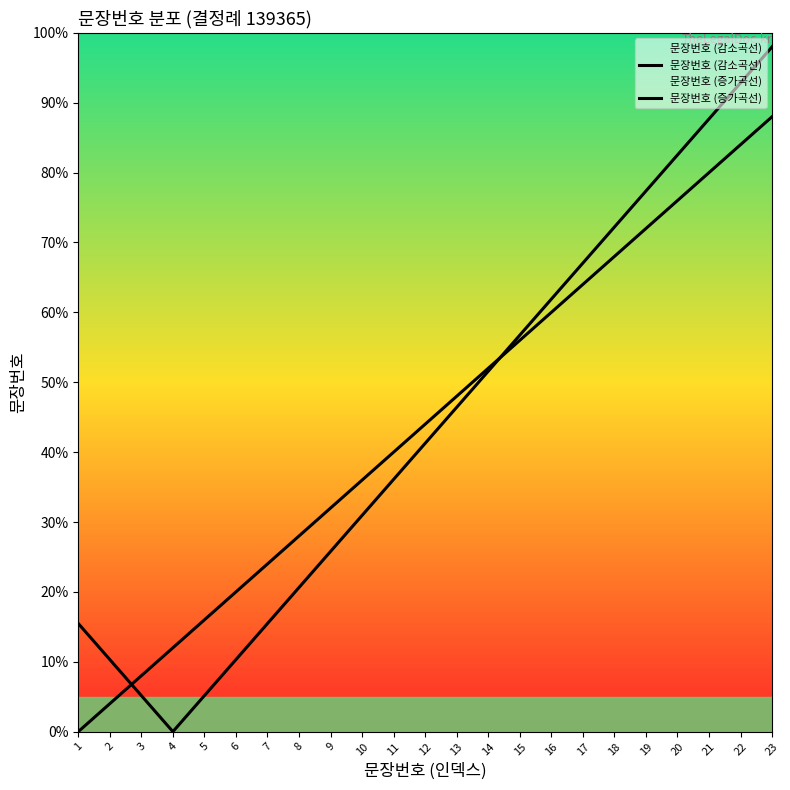

The value of 문장번호 (감소곡선) at 22 is 92.8. True or false?

True